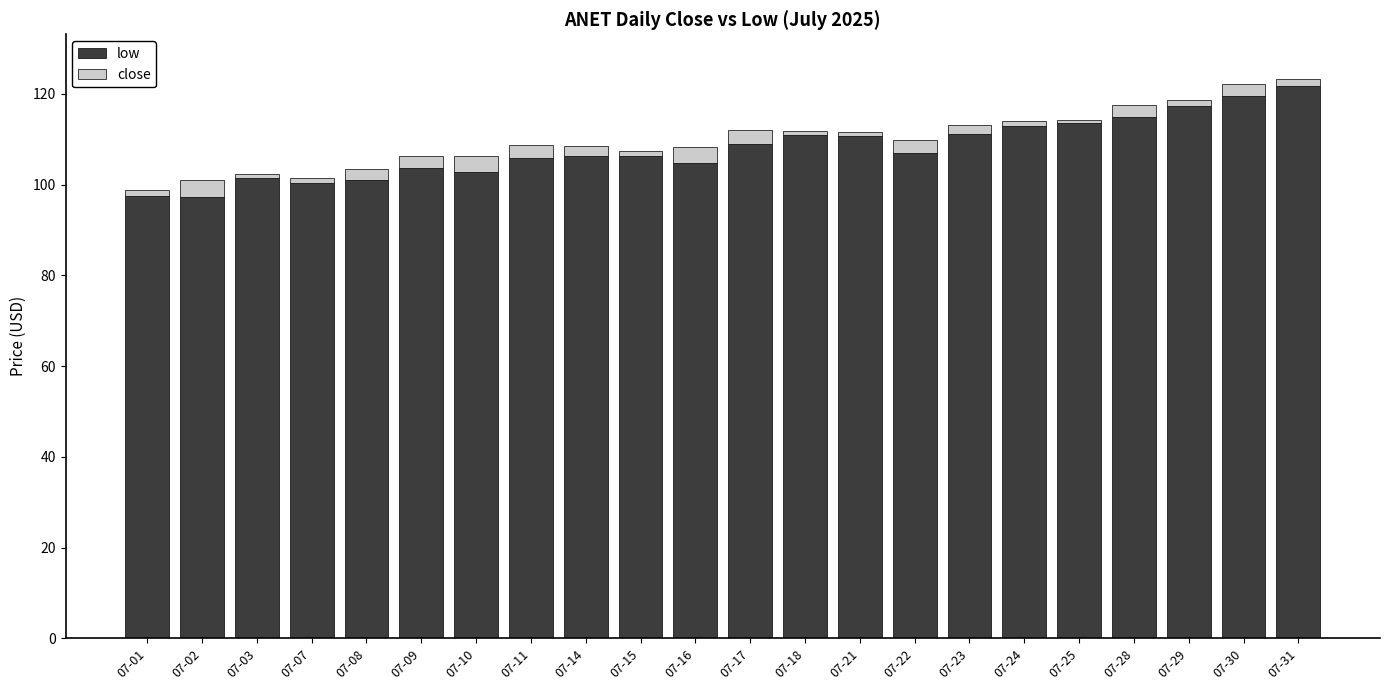

Count the number of data series in this chart.

2